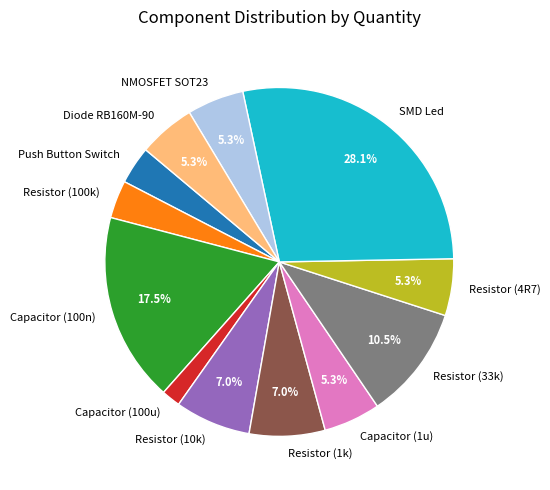

What is the ratio of the value at Capacitor (1u) to the value at Resistor (33k)?

0.5